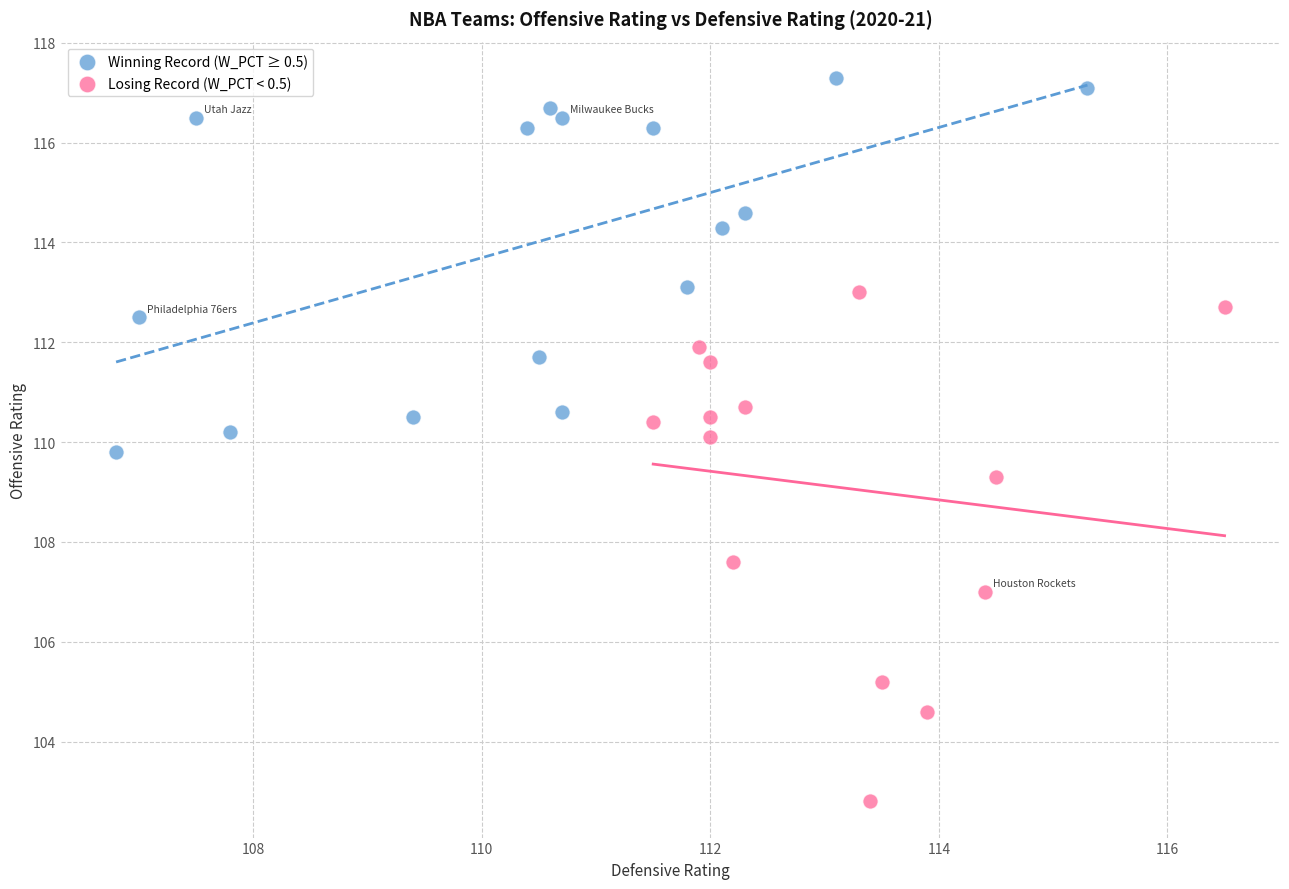

Which series reaches the maximum Y coordinate?

Winning Record (W_PCT ≥ 0.5)